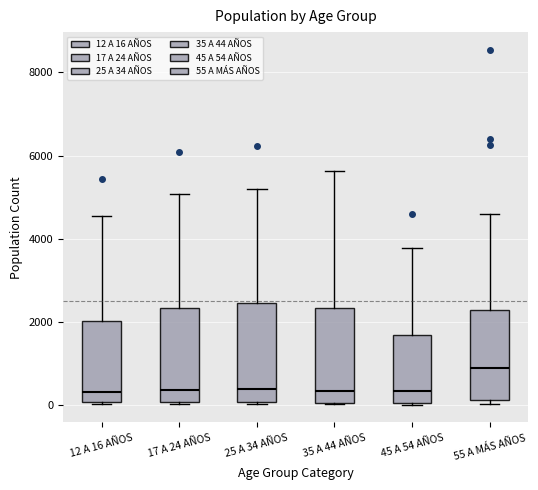

Where does the median line of the box for 55 A MÁS AÑOS sit on the y-axis? The values are not printed on the chart, so give them approximately, as read against the axis.

800